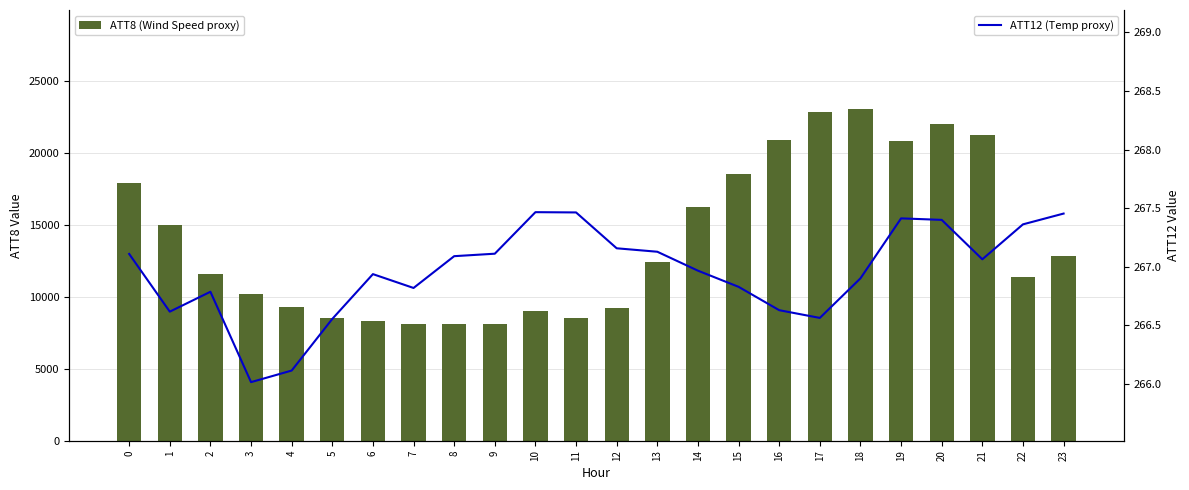

What is the sum of the ATT12 (Temp proxy) values at 13 and 5?

533.7